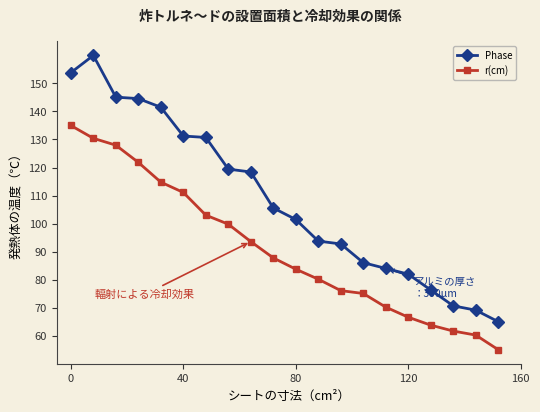

Does the chart display data point markers on the line(s)?

Yes